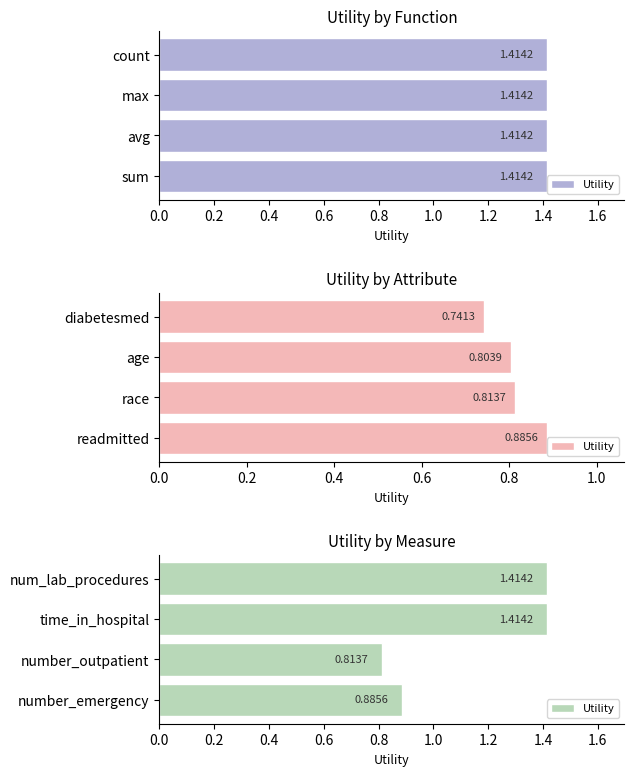

What is the average value?

1.1